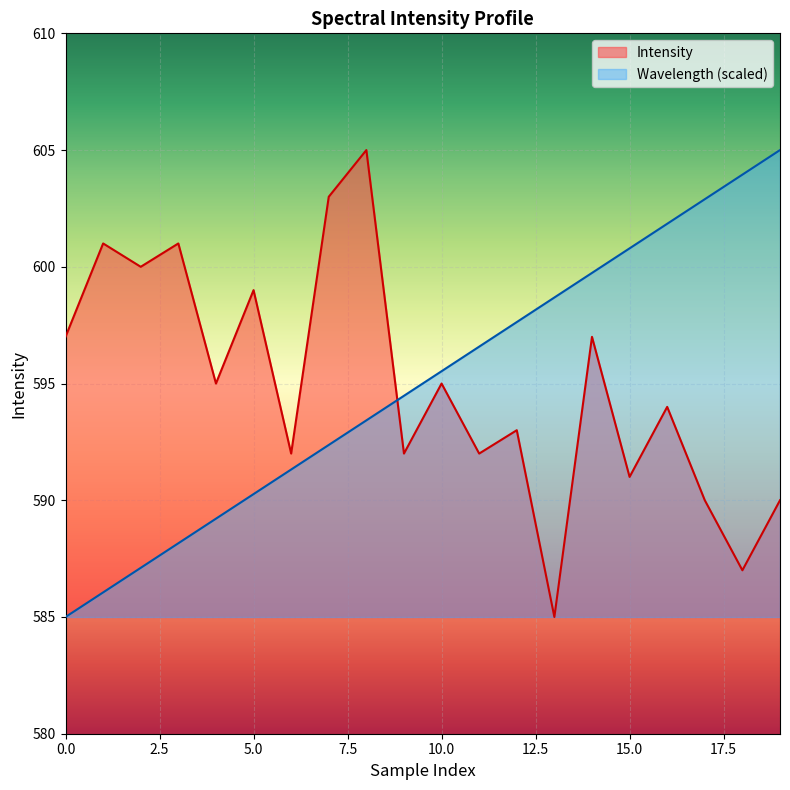

The value of Wavelength_norm at 14 is 179.3. True or false?

False